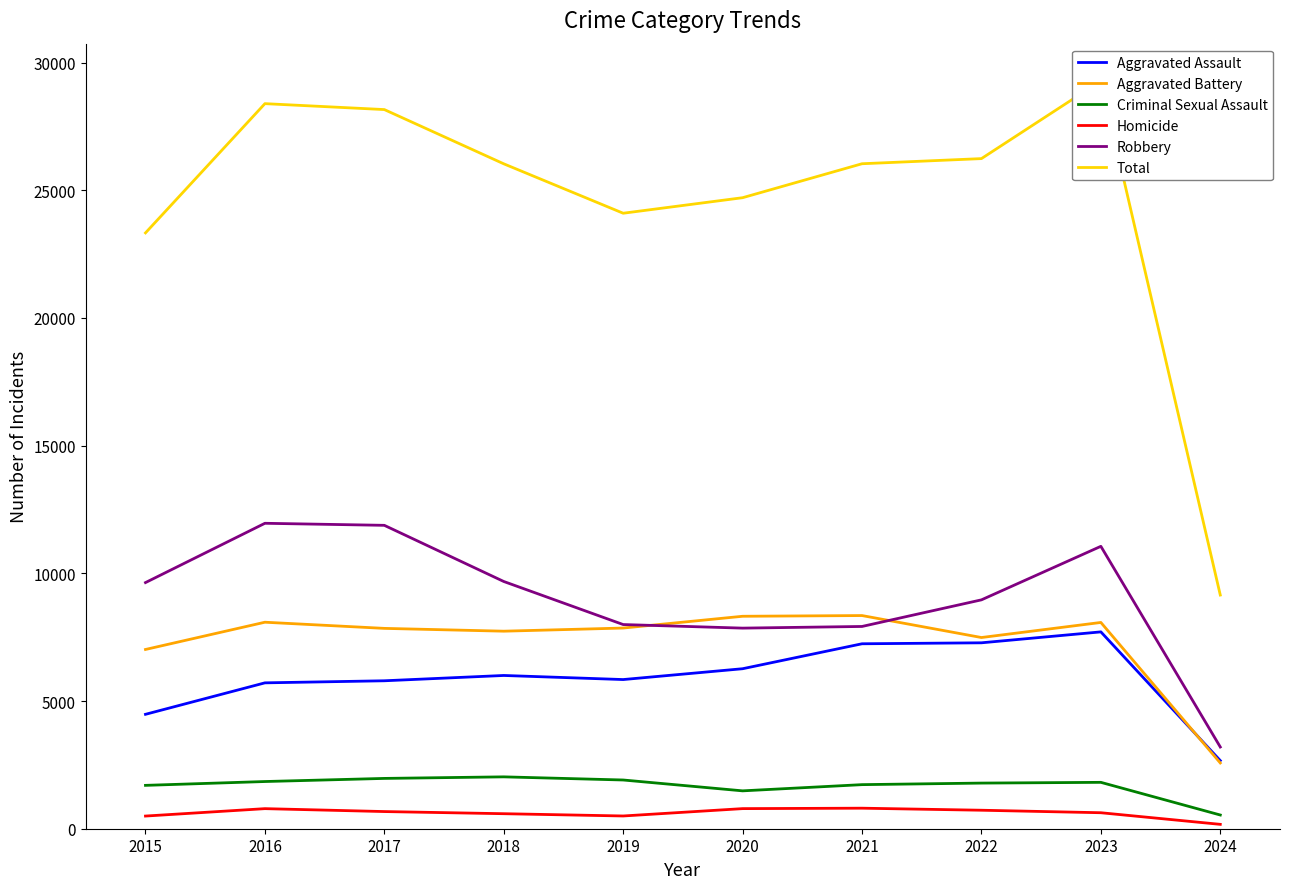

At which label does Robbery first exceed 9638?

2016